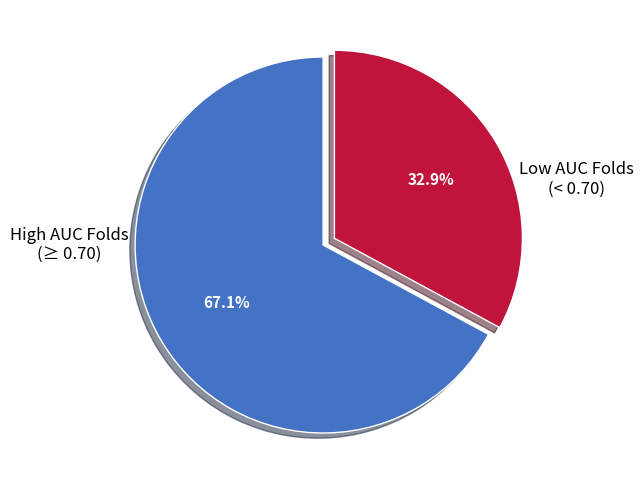

Is there any slice that represents more than half of the pie?

Yes